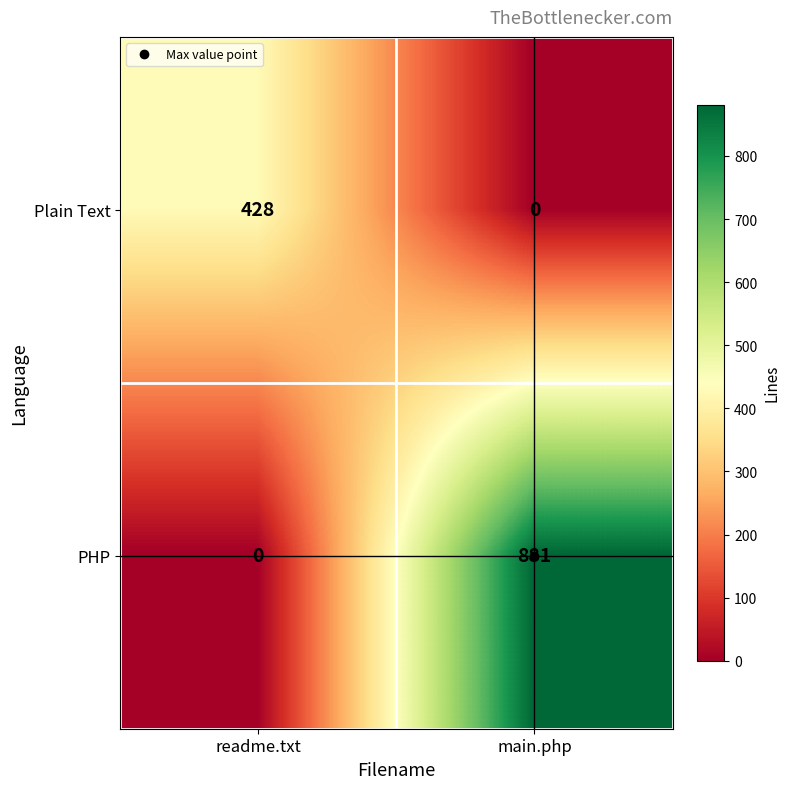

Count the number of categories in the chart.

2